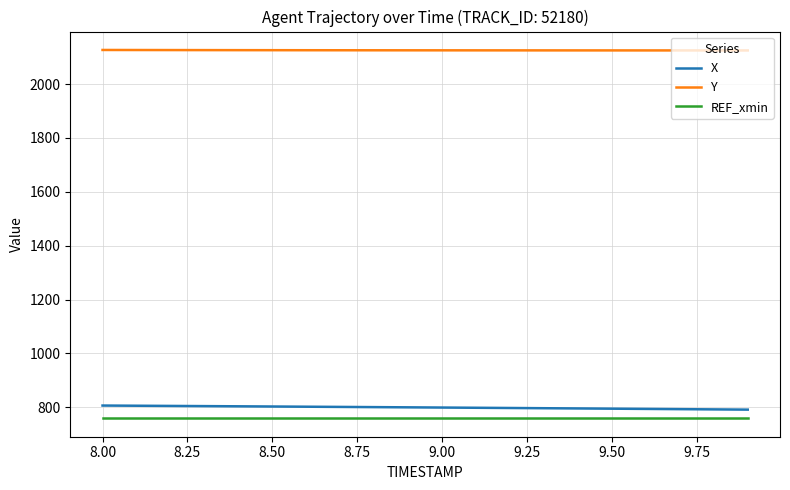

Which series has the largest total across all categories?

Y